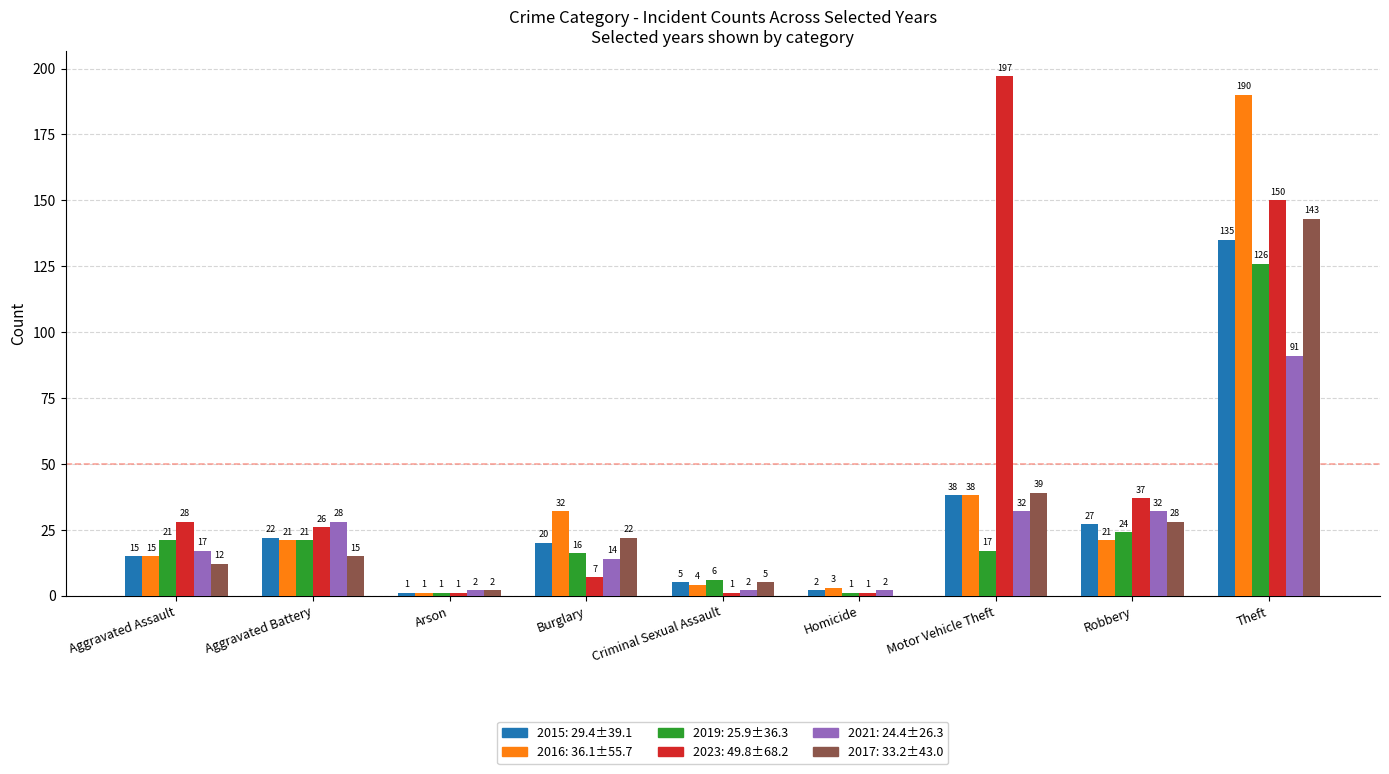

At which category is the sum across all series the highest?

Theft